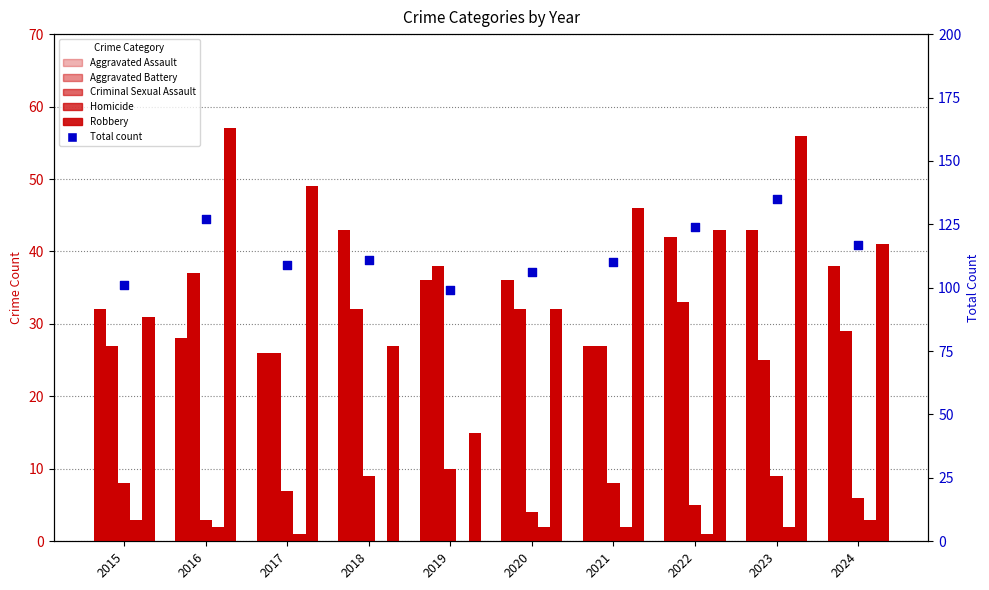

What is the total value across all series at 2017?

218